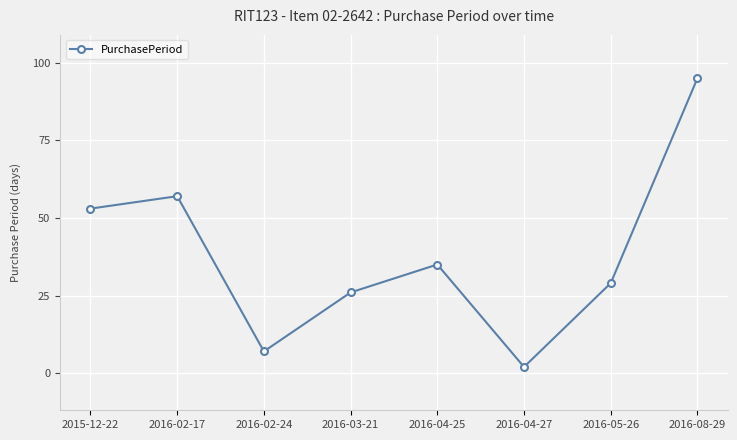

What is the label of the 7th point from the left?

2016-05-26